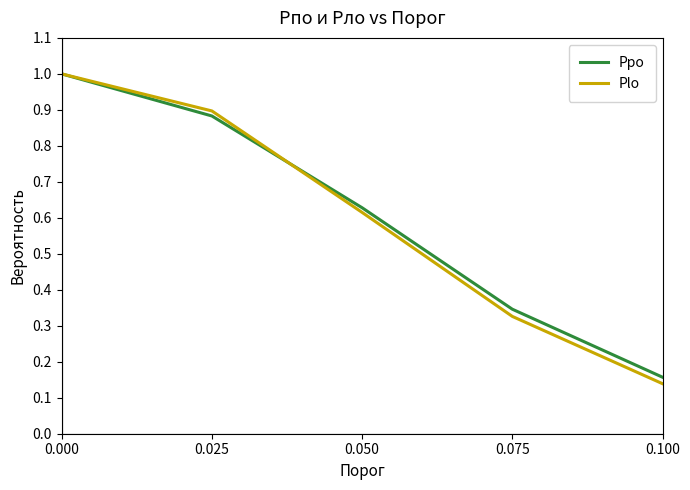

Where is Ppo nearest to the value 0?

0.100